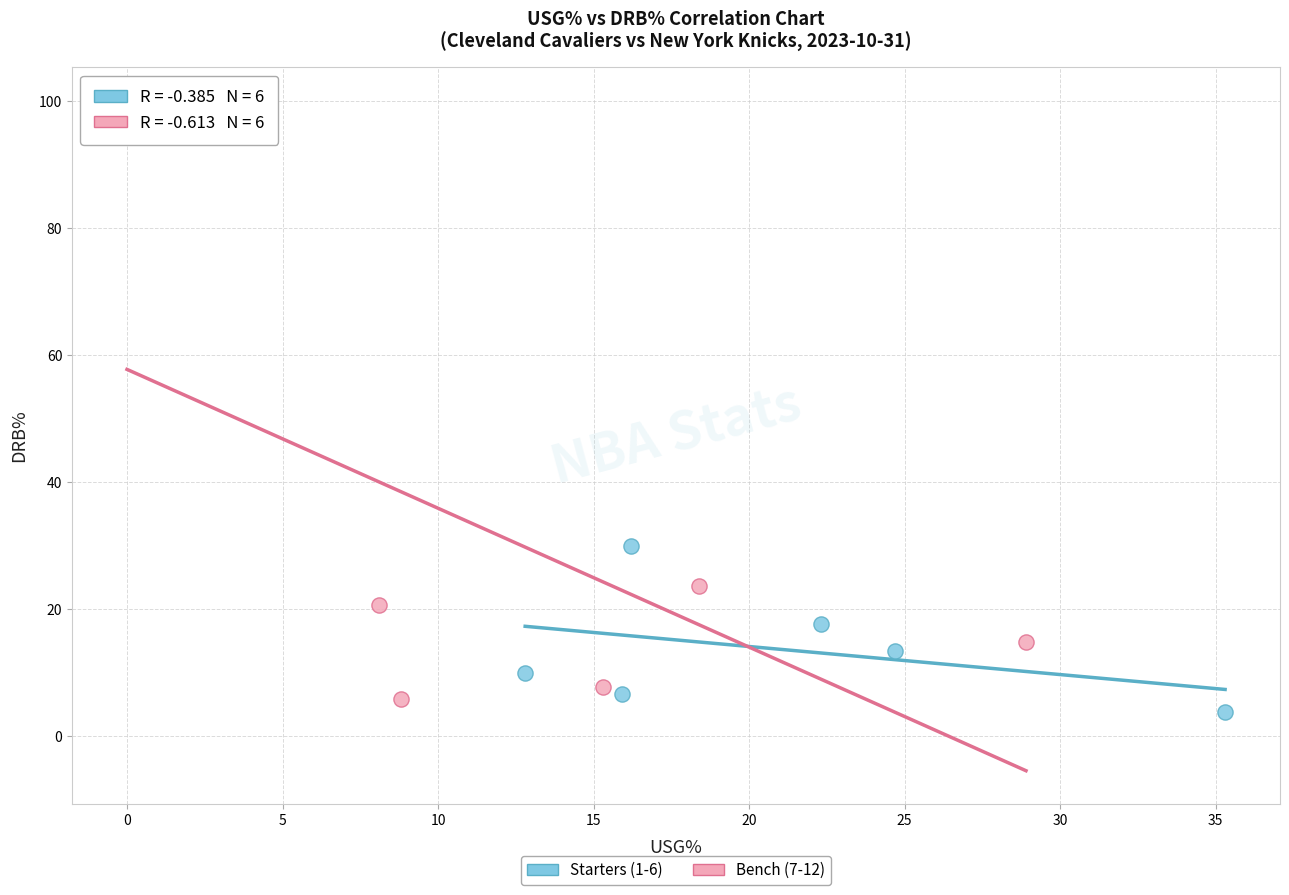

What are all the series names shown in the legend?

Starters (1-6), Bench (7-12)